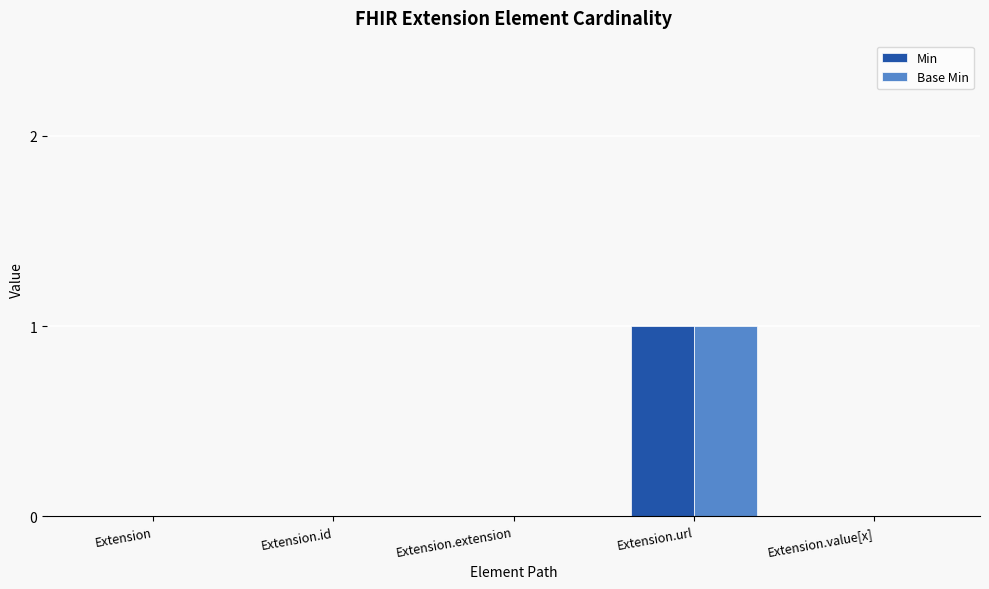

Does the chart contain stacked bars?

No